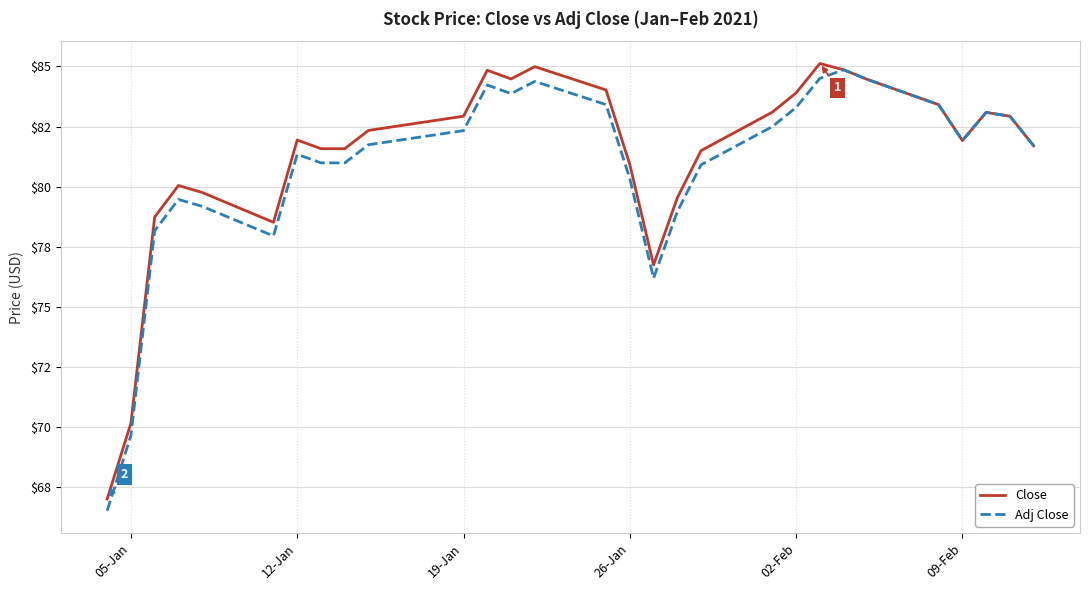

What is the difference between the maximum and minimum values in the Close series?

18.1